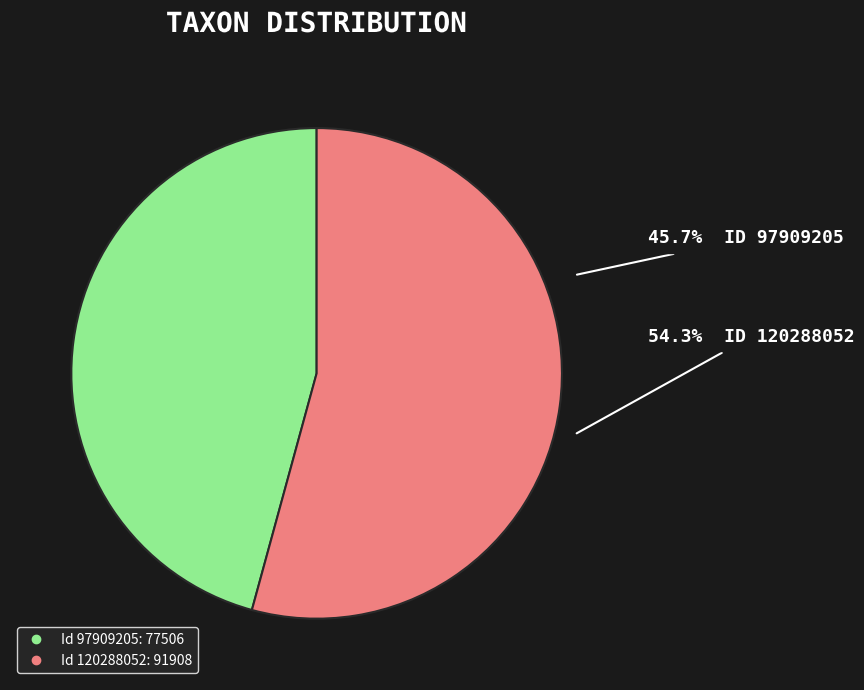

What is the smallest slice in the pie chart?

97909205